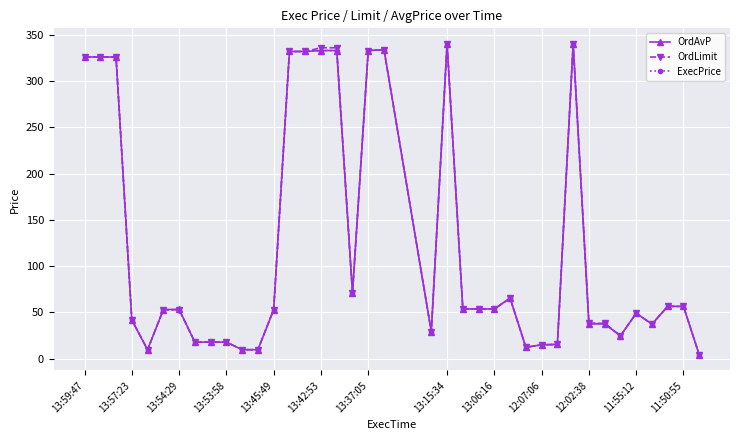

How many lines are shown in the chart?

3